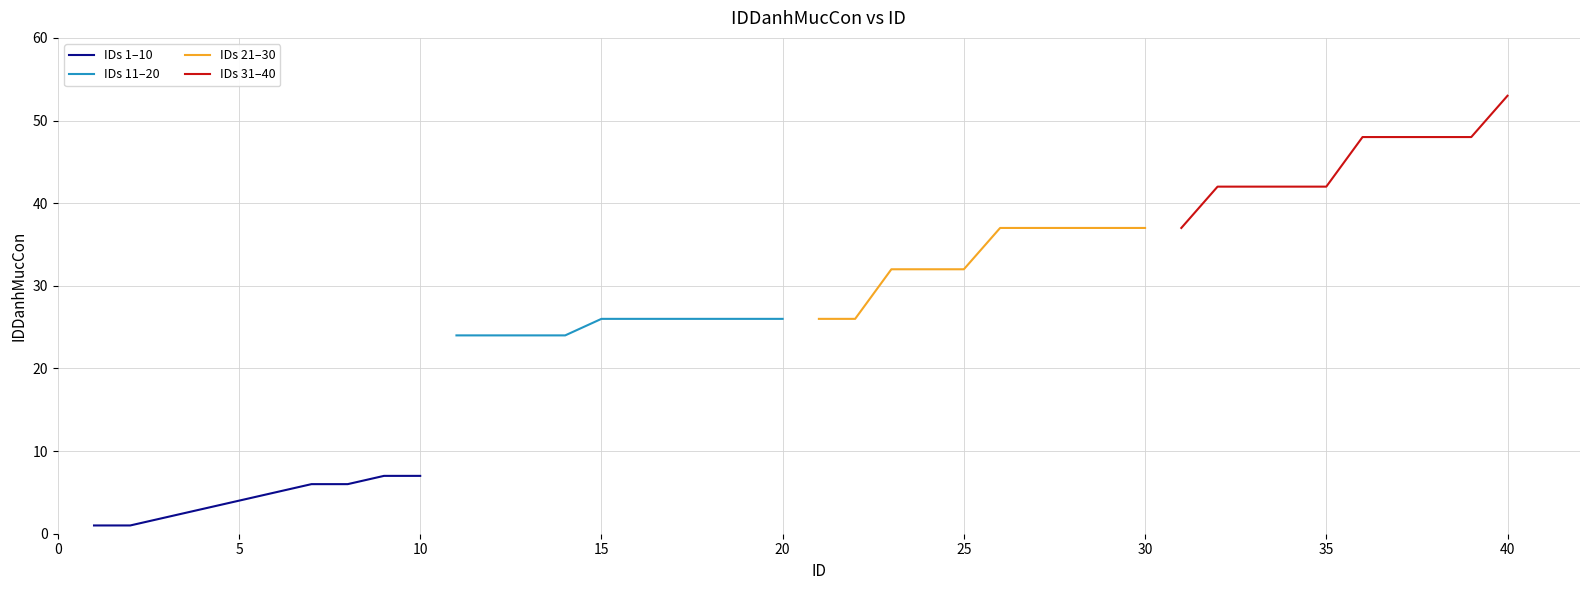

Rank the series by their maximum value, from lowest to highest.

IDs 1–10, IDs 11–20, IDs 21–30, IDs 31–40